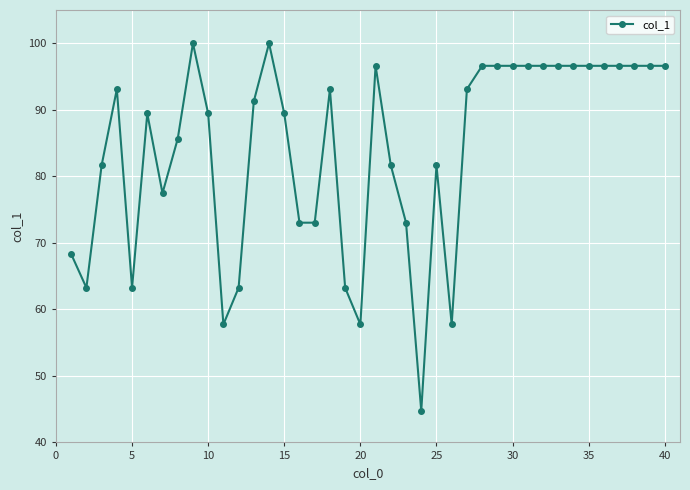

True or false: the data has more than 1 interior local peaks.

True